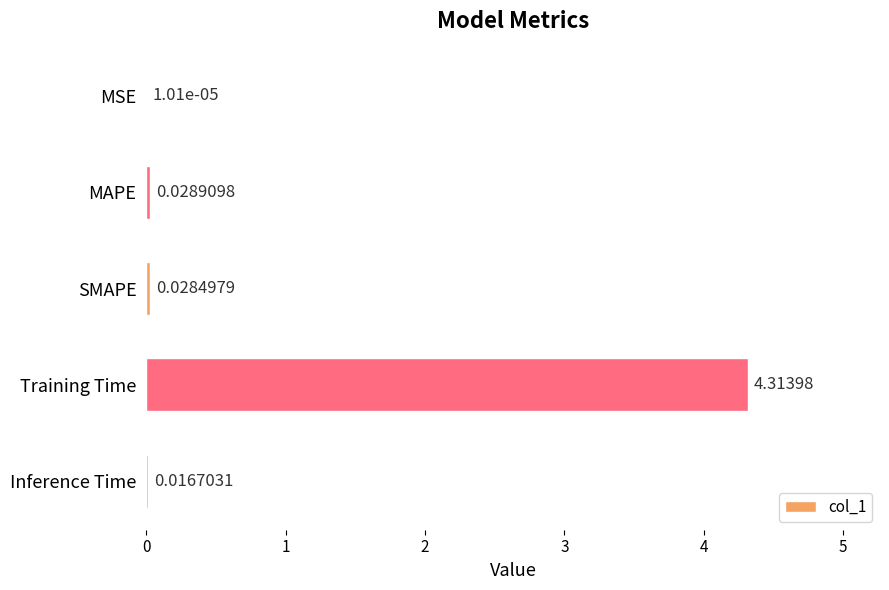

What is the average value?

0.9